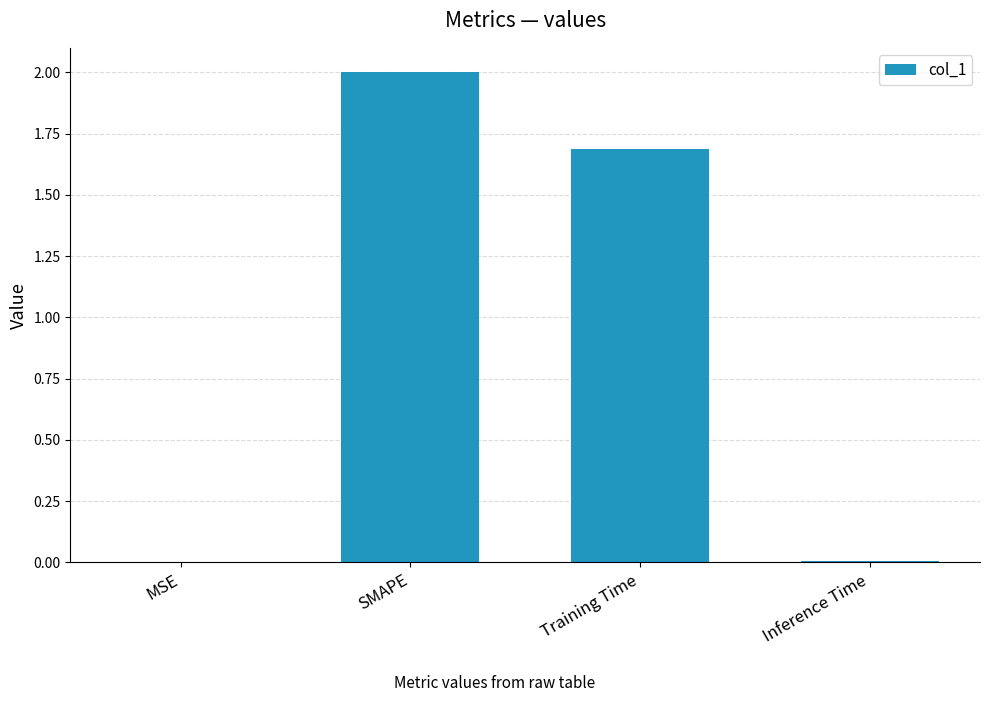

What is the sum of all values?

3.7